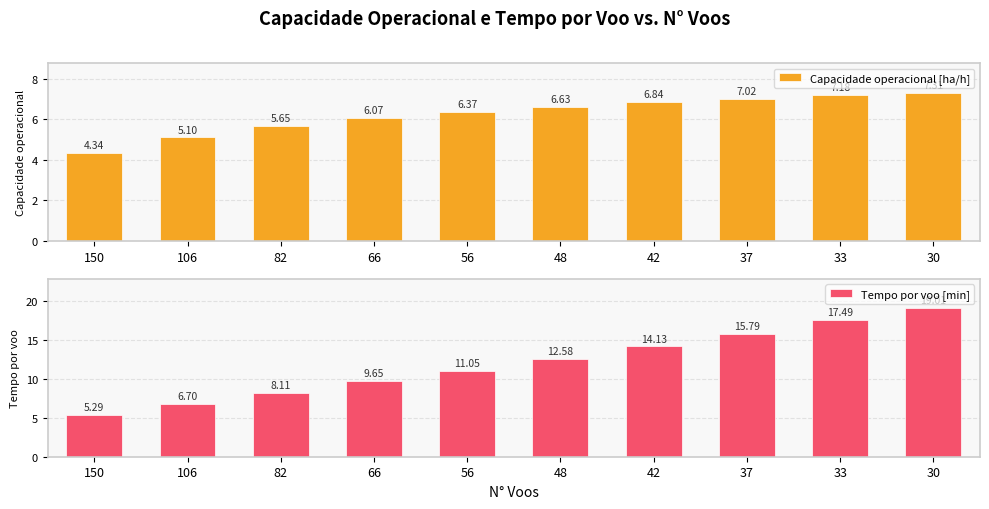

What are all the series names shown in the legend?

Capacidade operacional [ha/h], Tempo por voo [min]